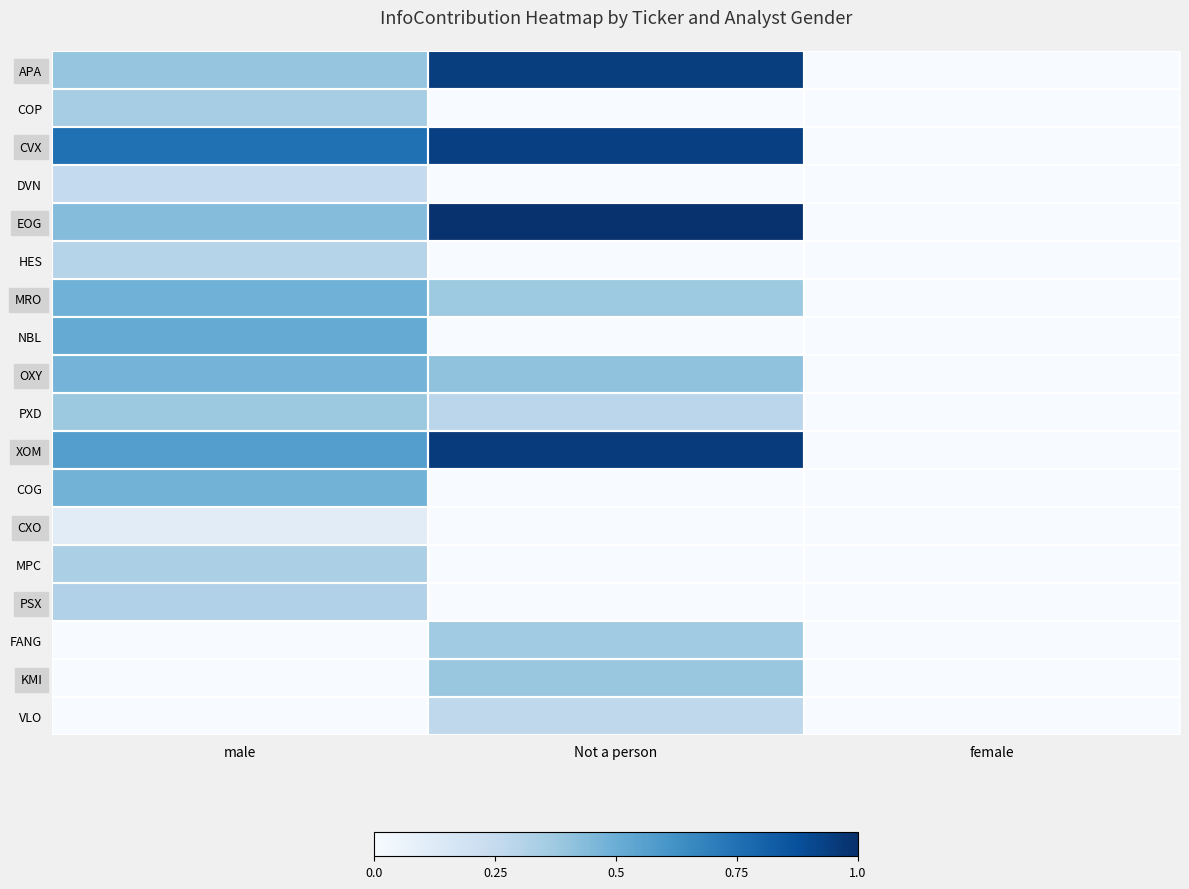

Between male and Not a person, which is larger?

Not a person